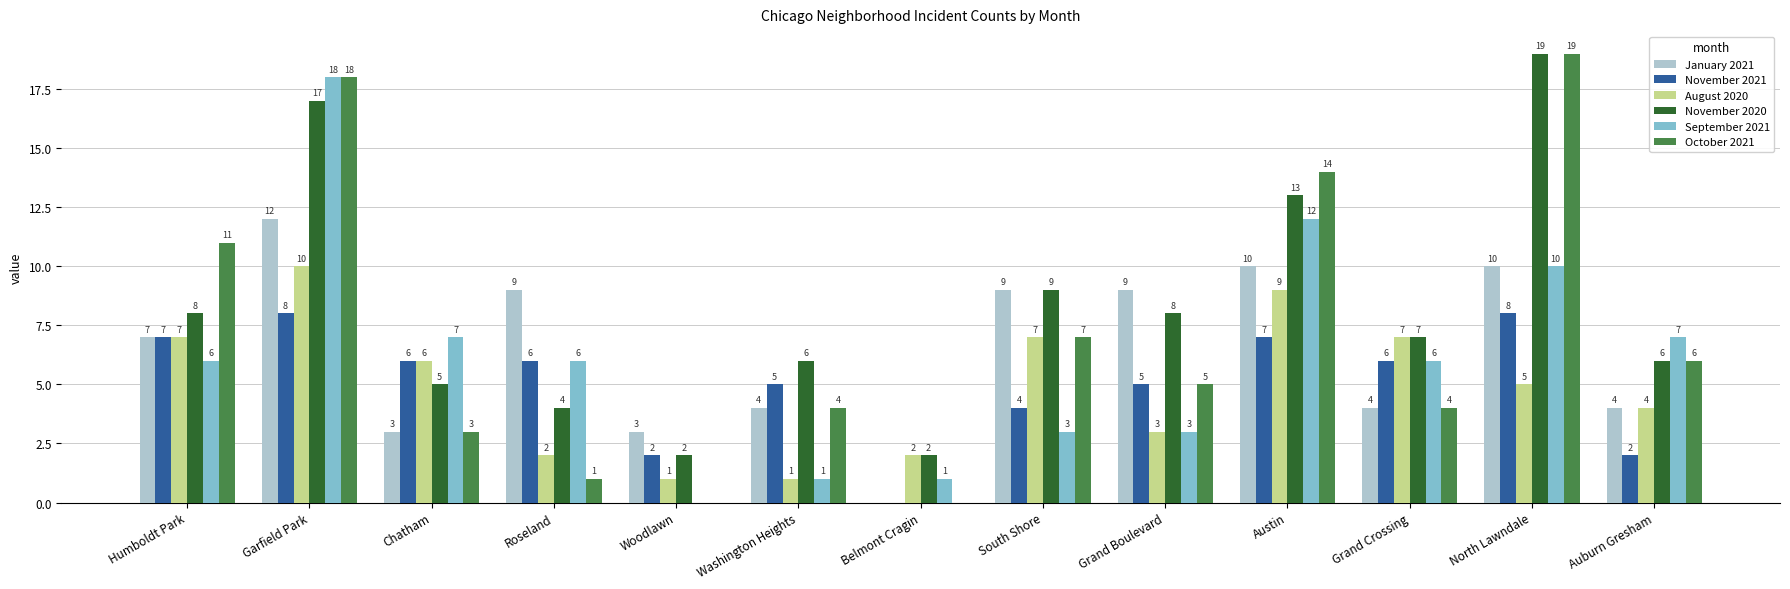

True or false: September 2021 has a value of 1 at Washington Heights.

True